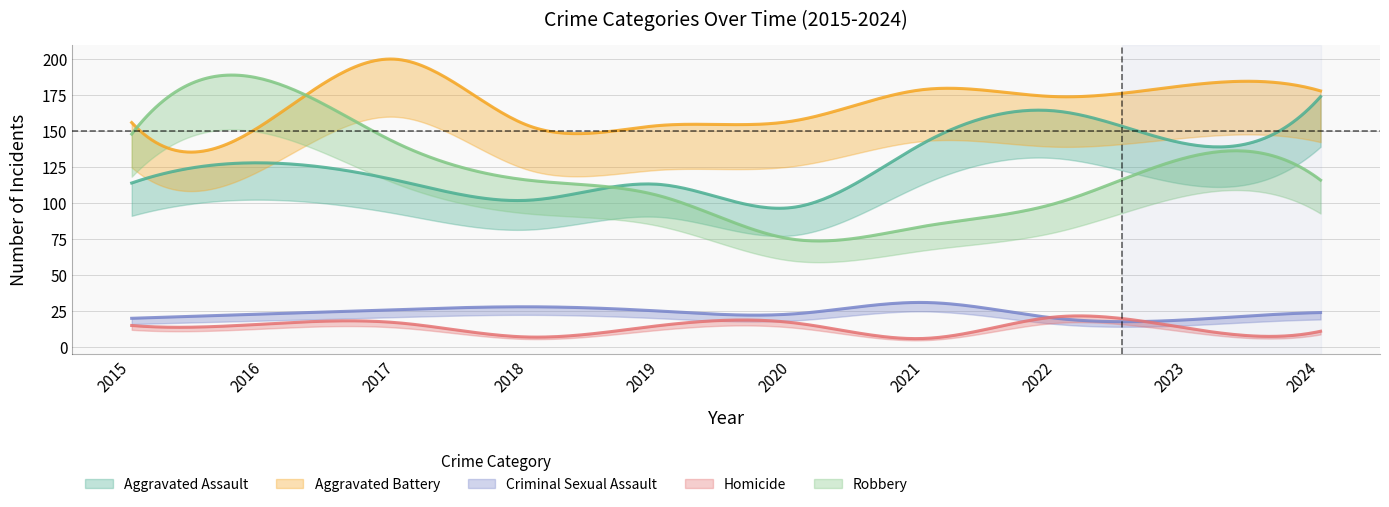

What is the average value of the Aggravated Battery series?

169